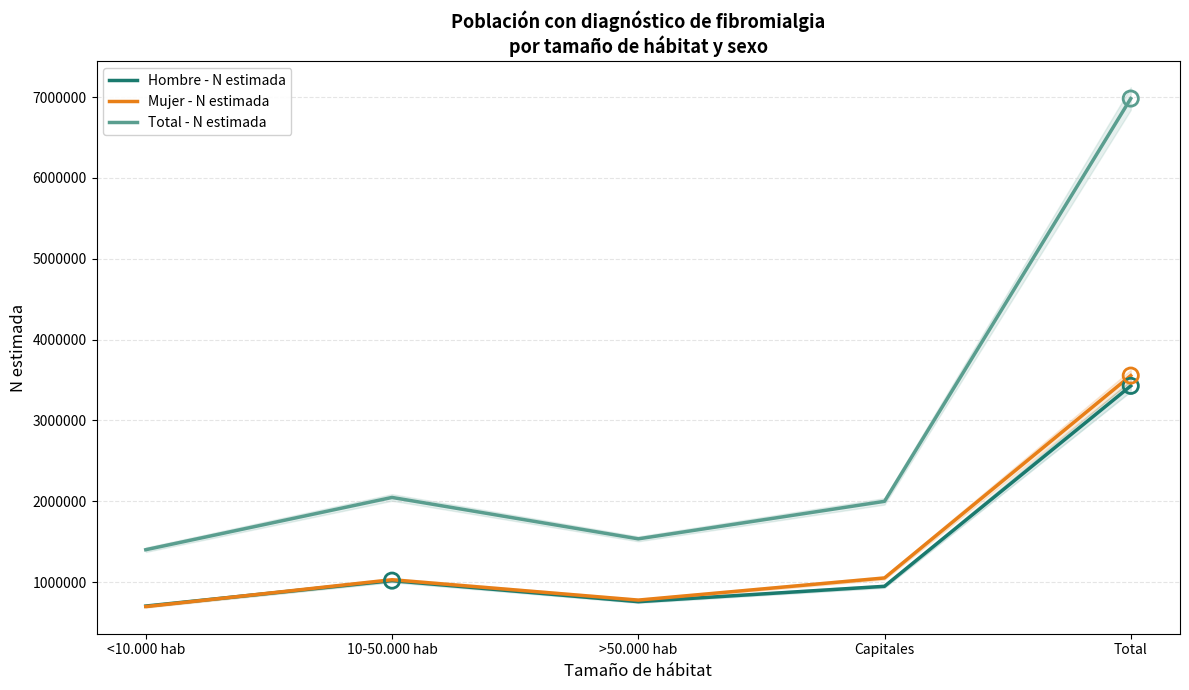

Is the value of Mujer - N estimada at <10.000 hab greater than the value of Hombre - N estimada at <10.000 hab?

No